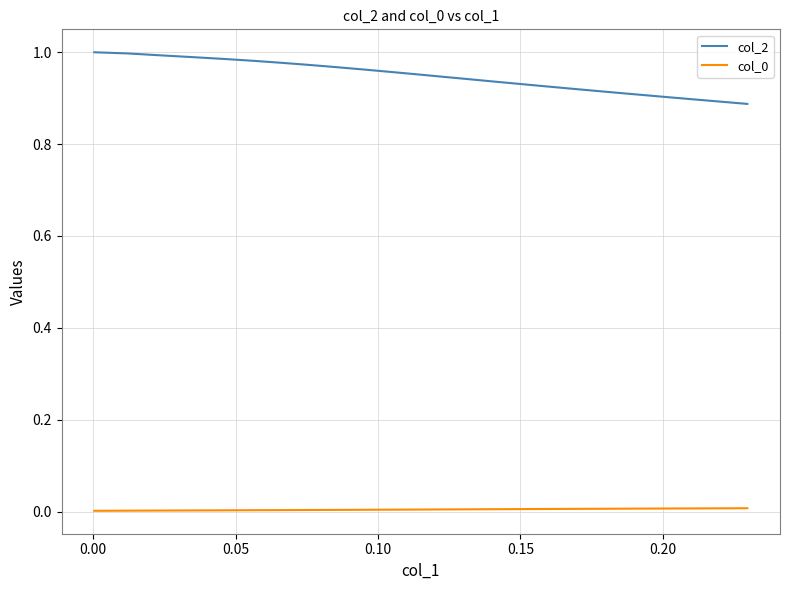

True or false: col_0 and col_2 intersect in this chart.

False